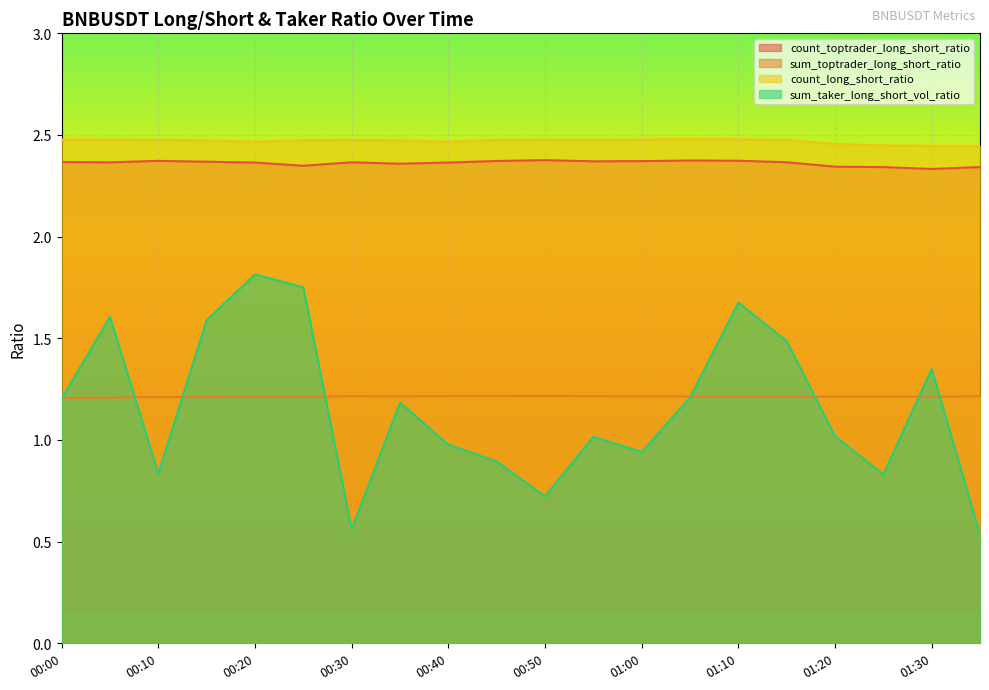

Between 00:15 and 00:40, which series saw the biggest shift?

sum_taker_long_short_vol_ratio